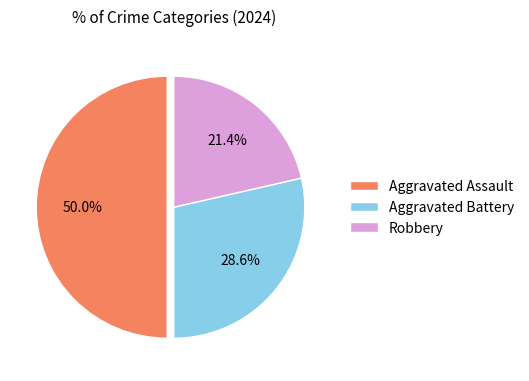

To the nearest percent, what is the difference between the largest and smallest slice percentages?

29%